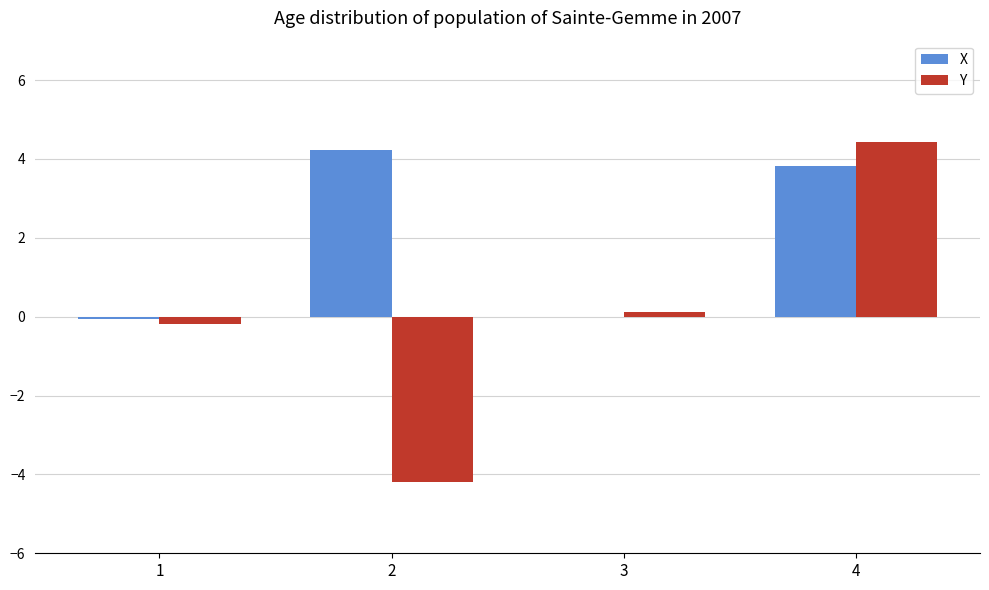

Count the number of data series in this chart.

2